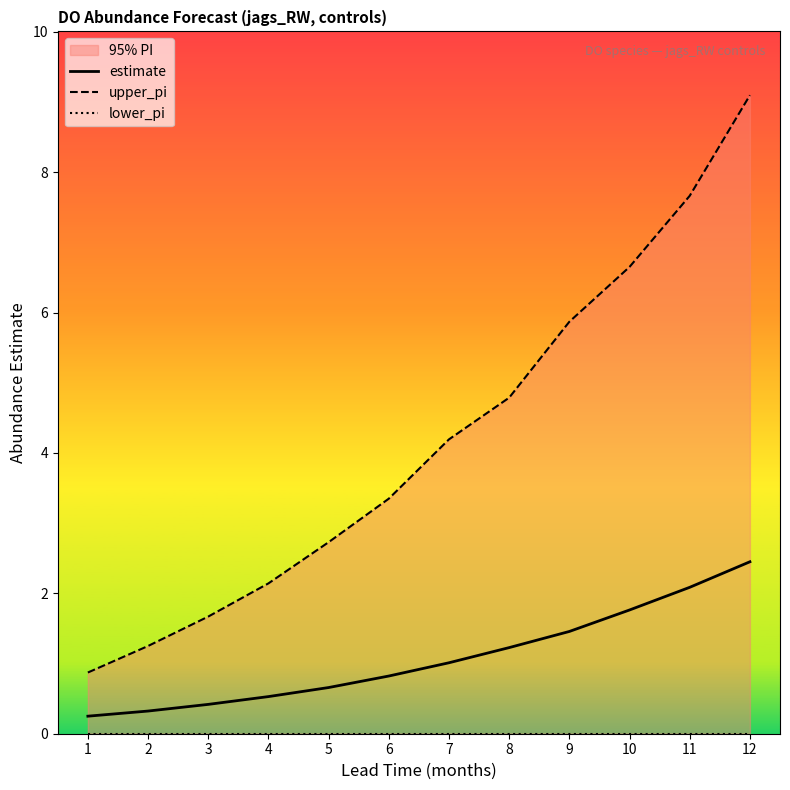

True or false: lower_pi has a value of 0.0 at 10.

True